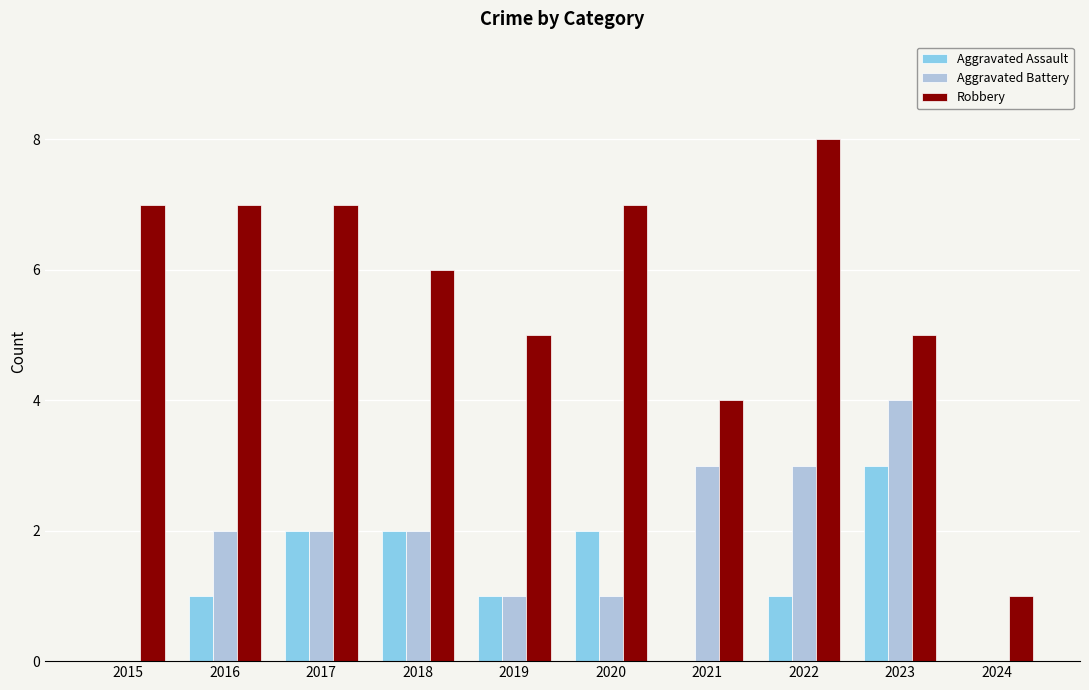

Between 2015 and 2023, which series saw the biggest shift?

Aggravated Battery